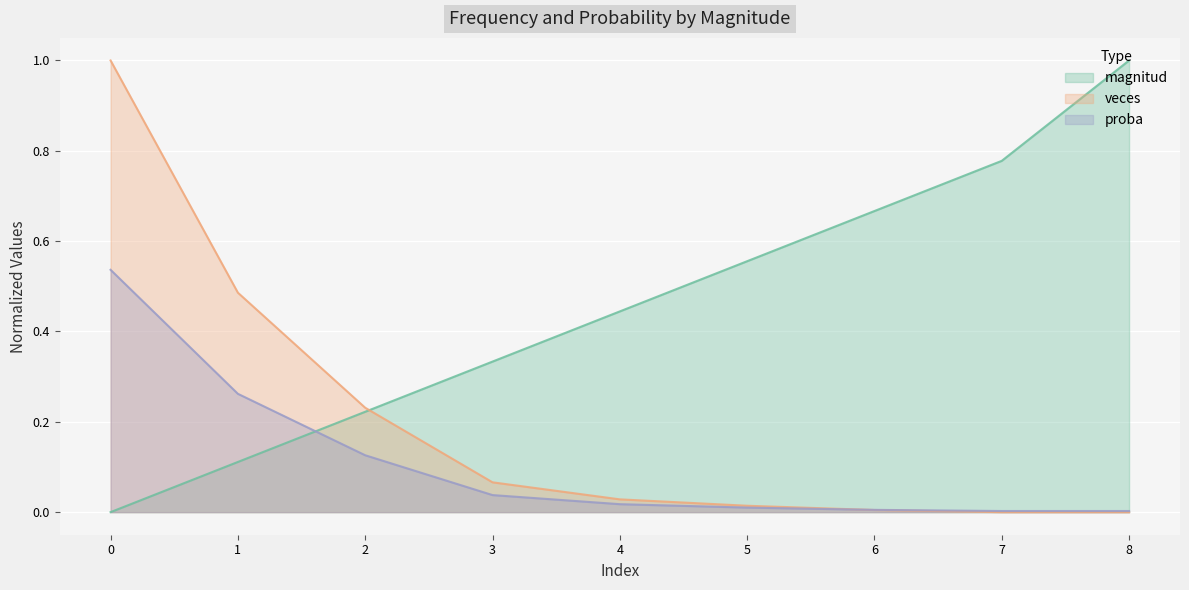

List the labels in order of magnitud value, smallest first.

0, 1, 2, 3, 4, 5, 6, 7, 8